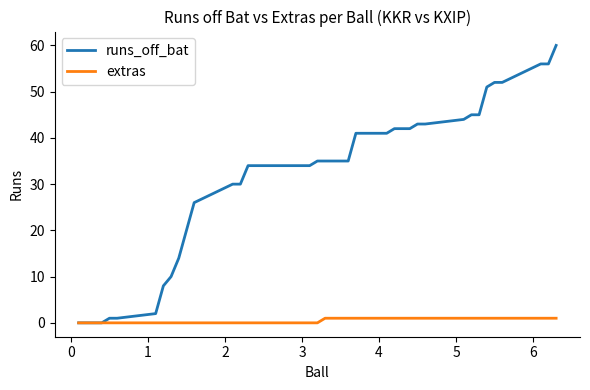

List the series in order of their overall mean, highest first.

runs_off_bat, extras